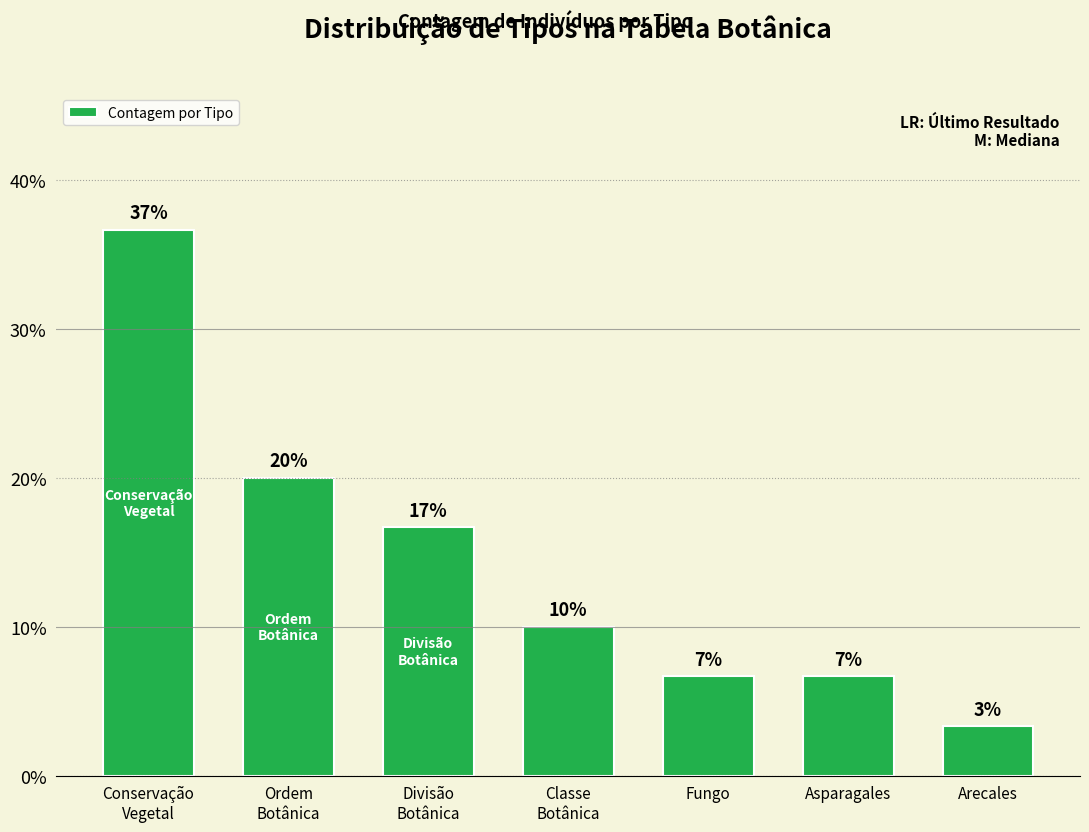

Are the bars horizontal?

No